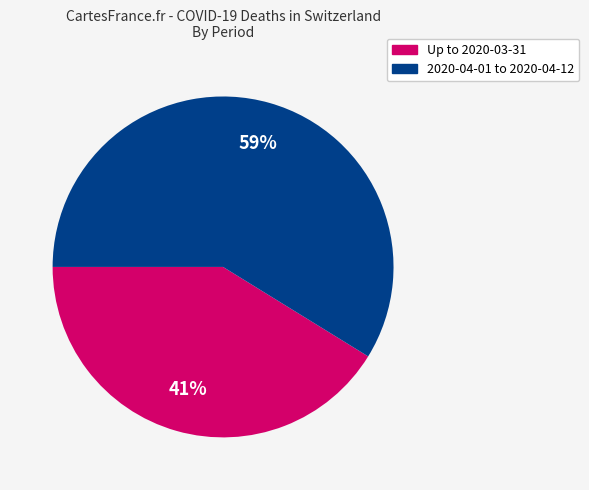

Is there any slice that represents more than half of the pie?

Yes